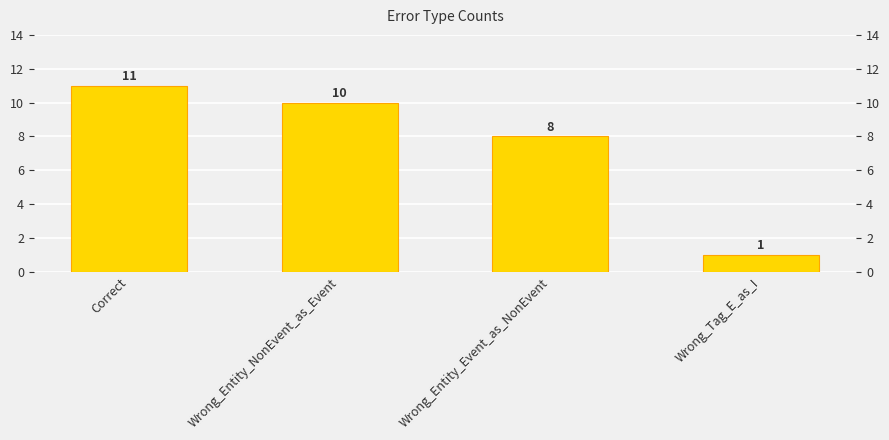

Where is the data nearest to the value 6?

Wrong_Entity_Event_as_NonEvent